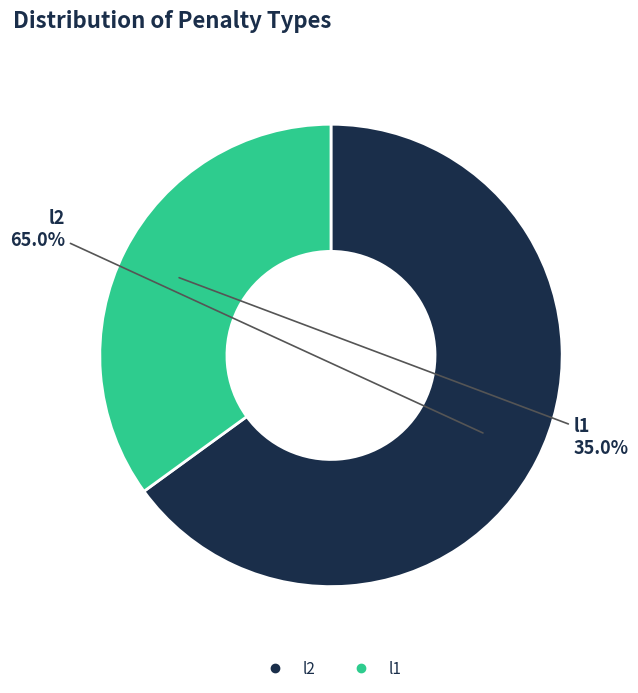

How many slices are in this pie chart?

2